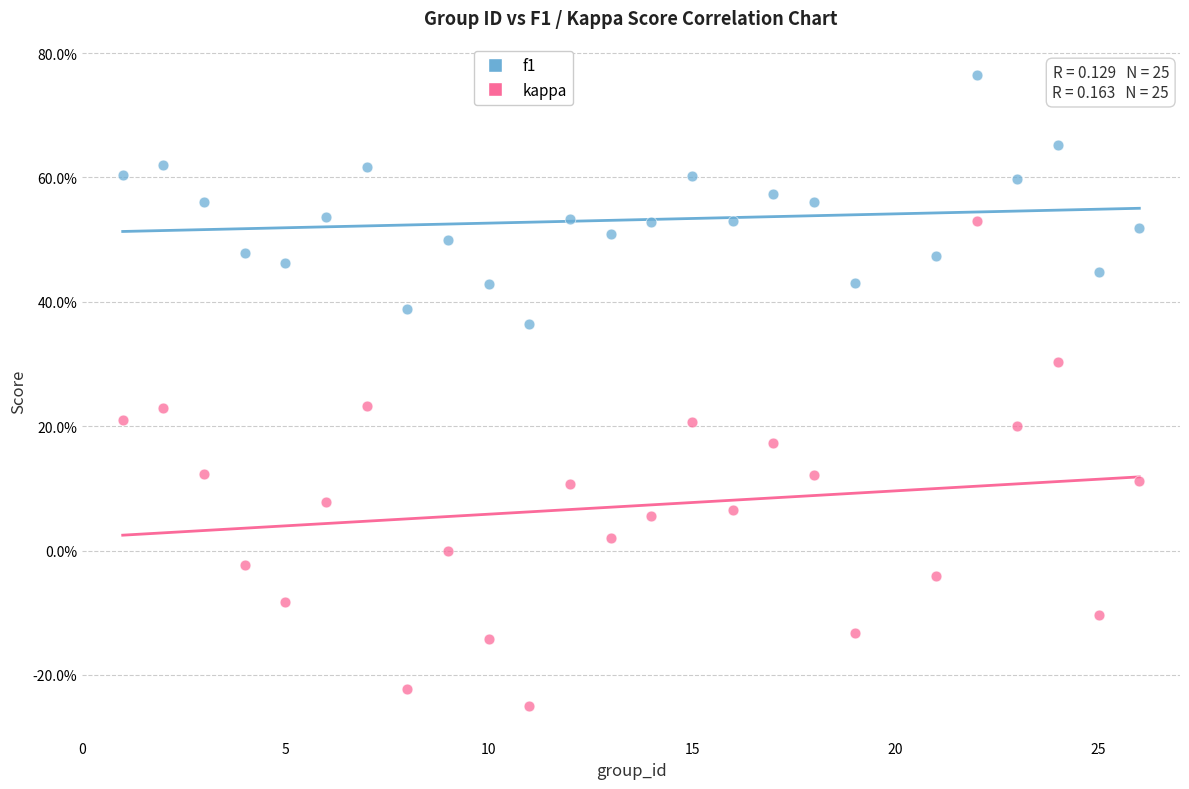

Which series reaches the minimum Y coordinate?

kappa